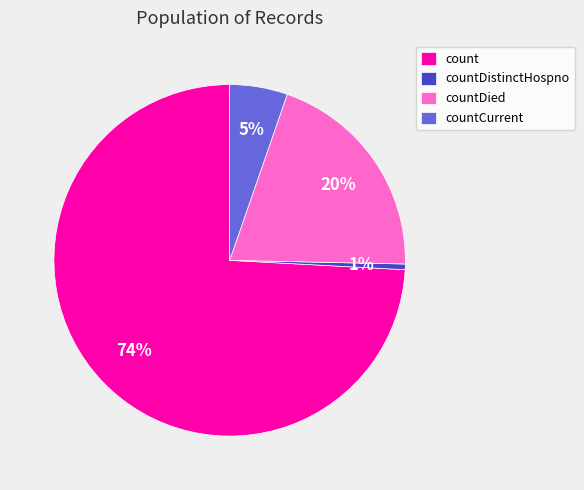

Is it true that count is 74% of the pie?

True